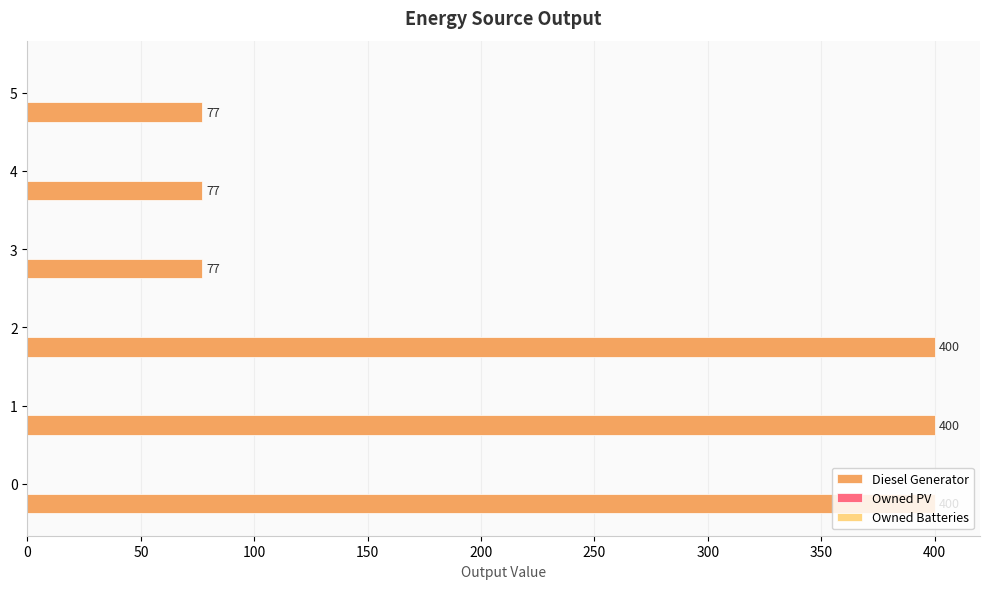

The value at 1 is 99. True or false?

False